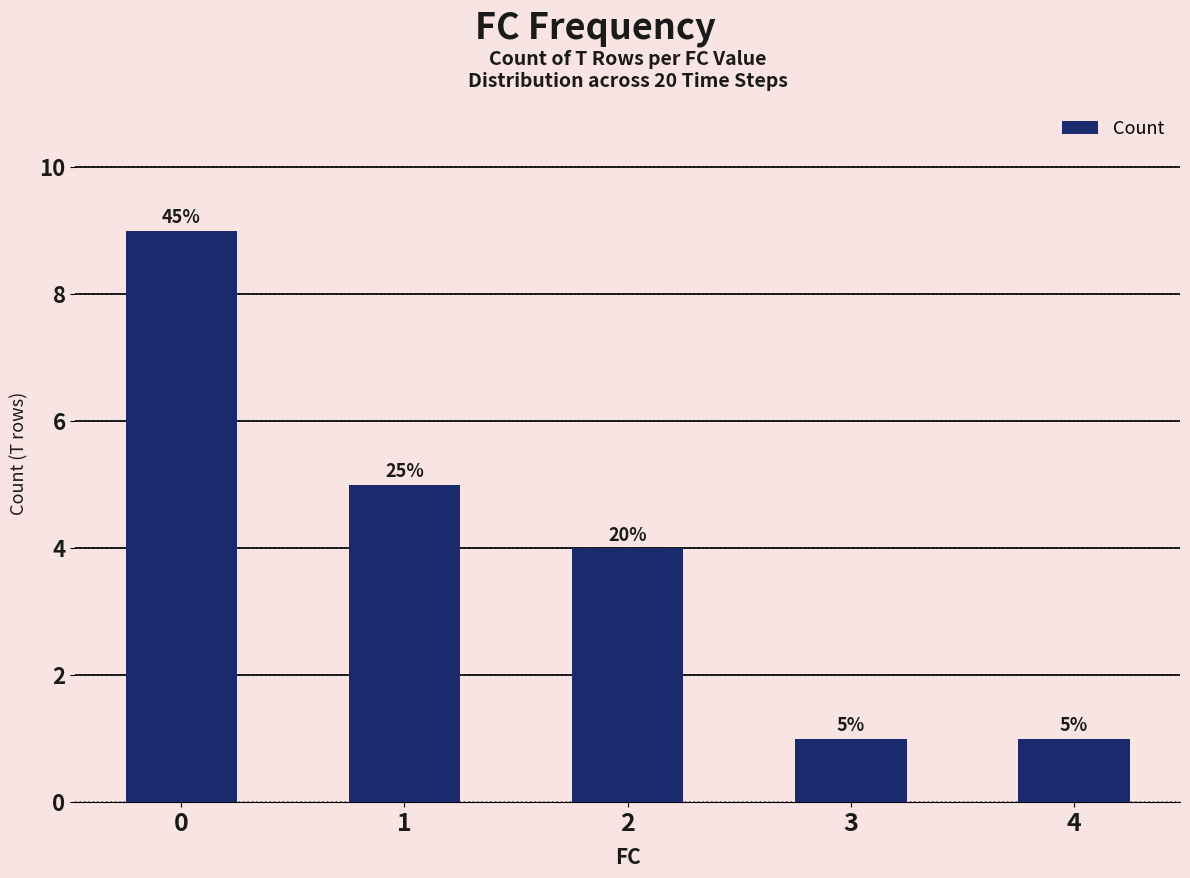

Approximately how many times larger is the value at 3 compared to 1?

0.2